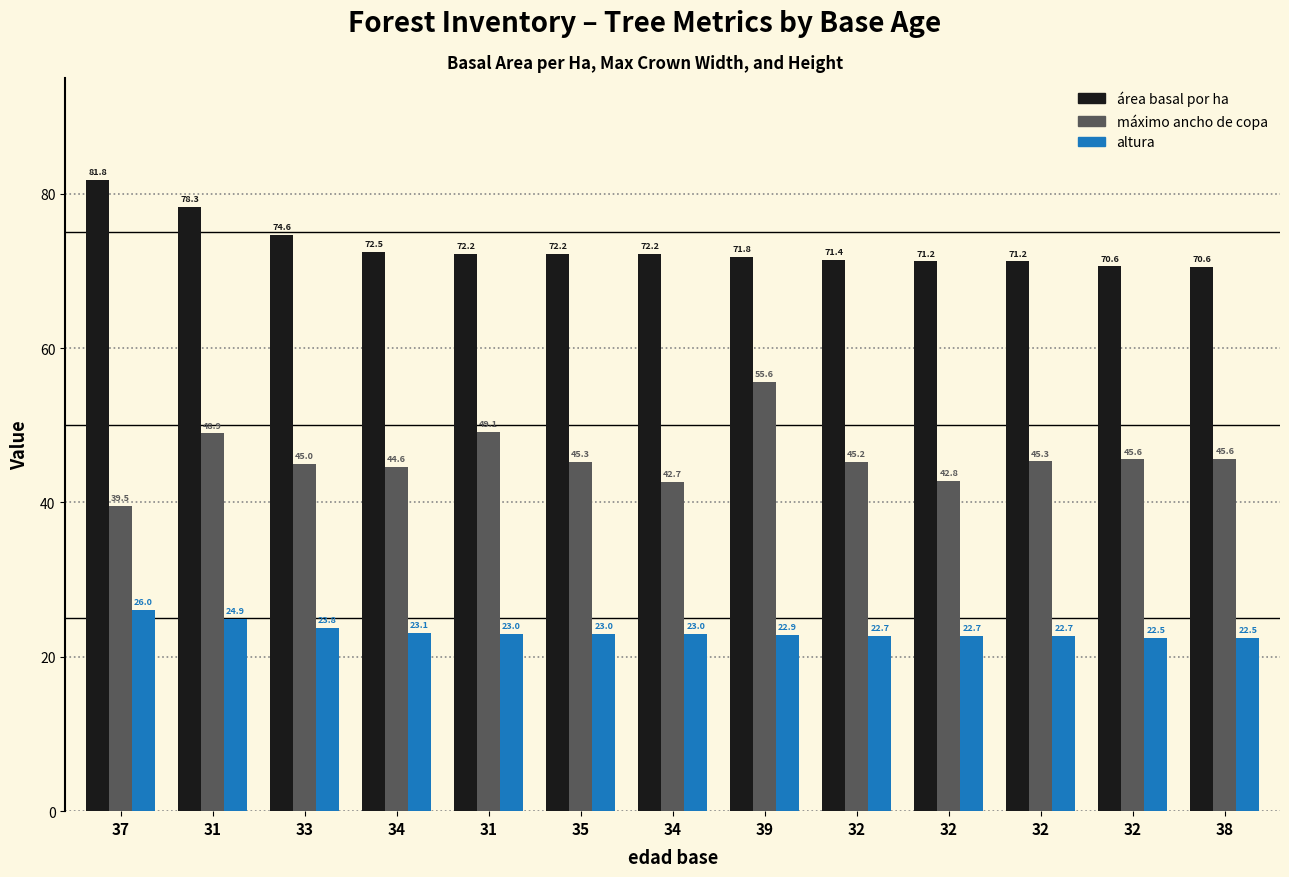

What are all the series names shown in the legend?

área basal por ha, máximo ancho de copa, altura